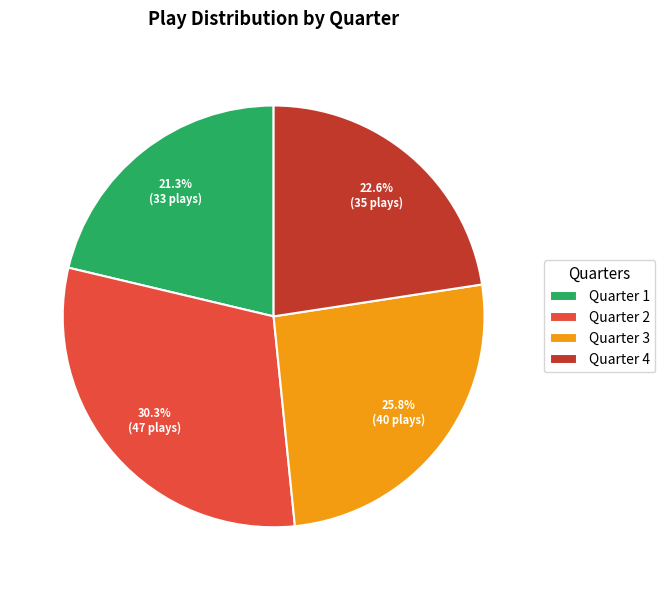

True or false: Quarter 4 accounts for 8% of the total.

False